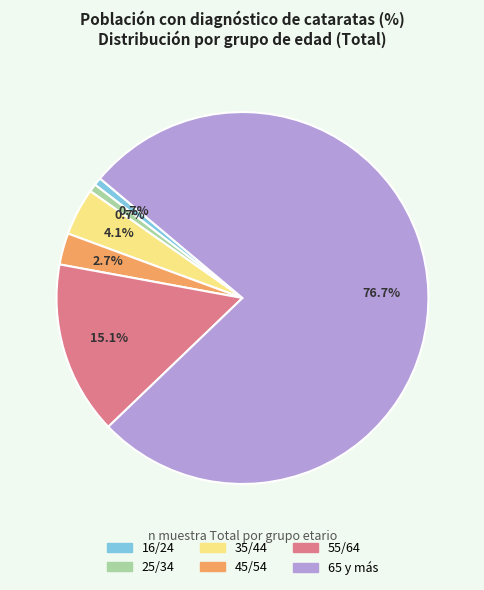

Does 65 y más represent more than half of the total?

Yes